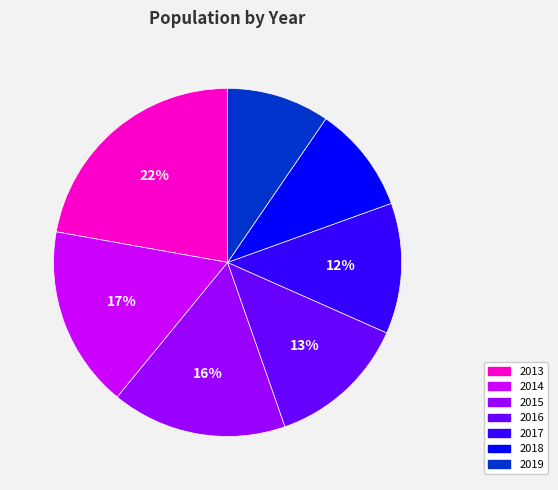

Is there a majority slice in this chart?

No